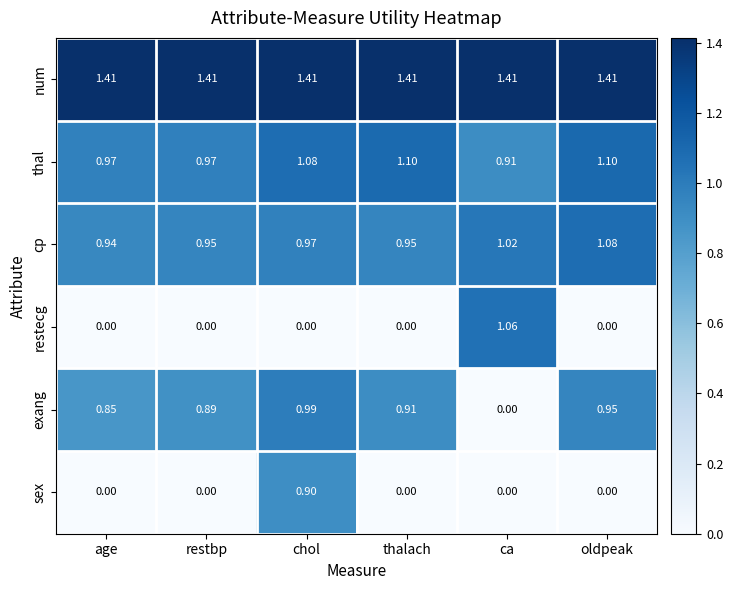

Which series has the largest total across all categories?

num